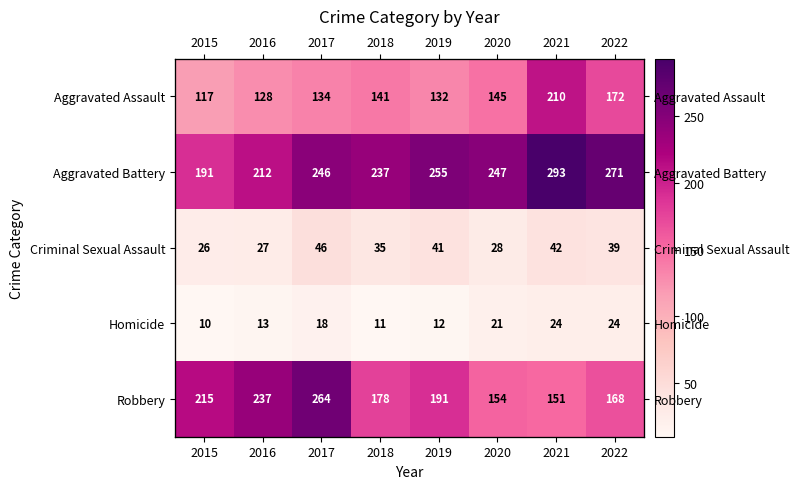

Which series has the largest range (max minus min)?

Robbery